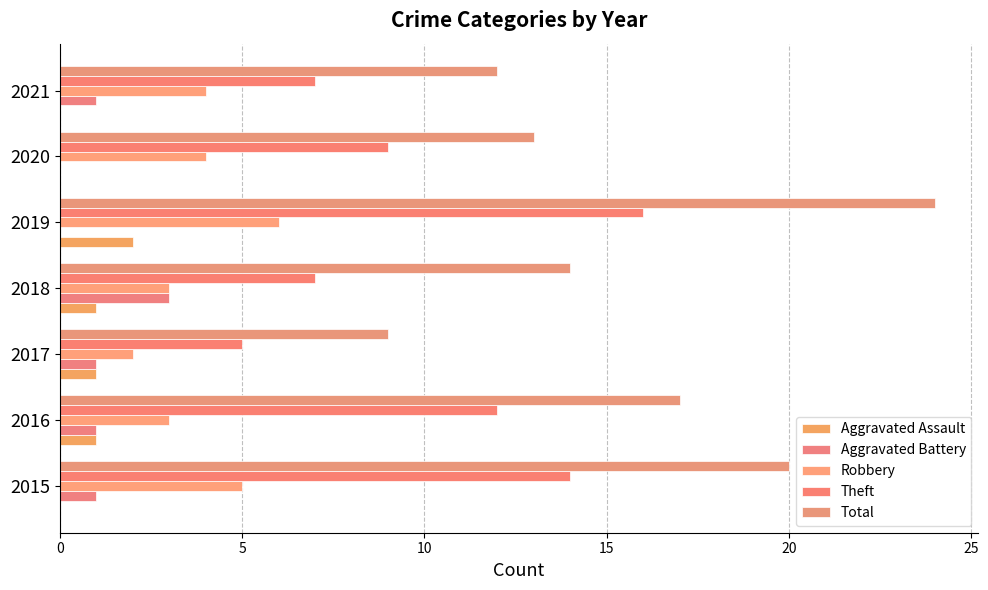

Which series has the largest total across all categories?

Total